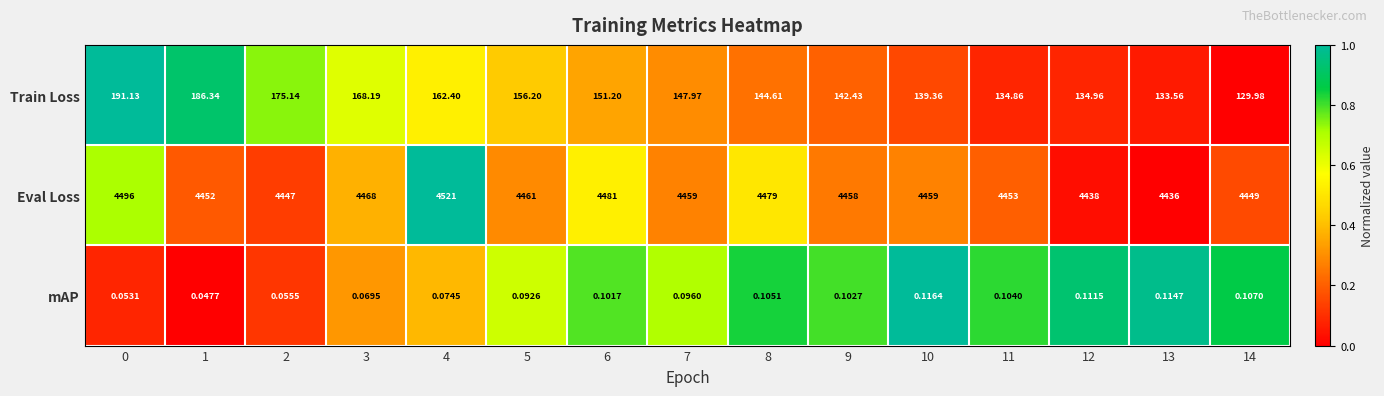

Is the value of Train Loss at 3 greater than the value of Eval Loss at 0?

No